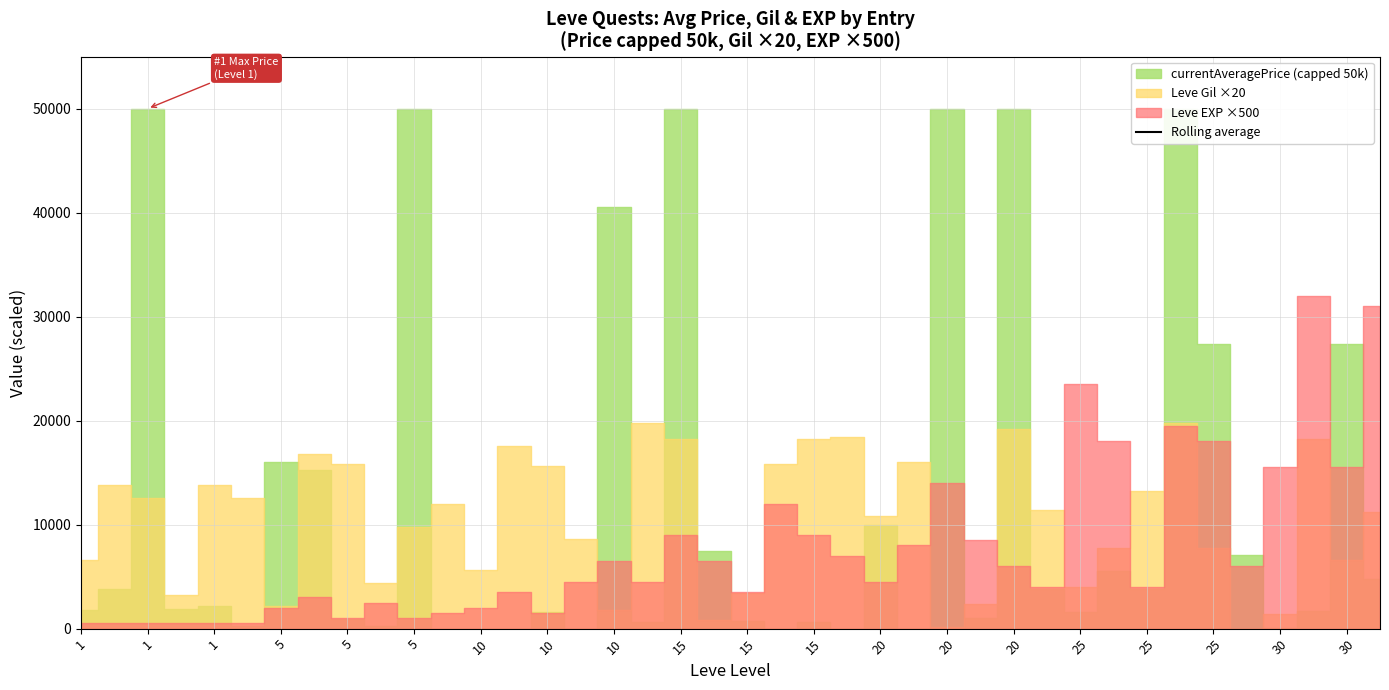

What is the sum of all values?

54230717.9